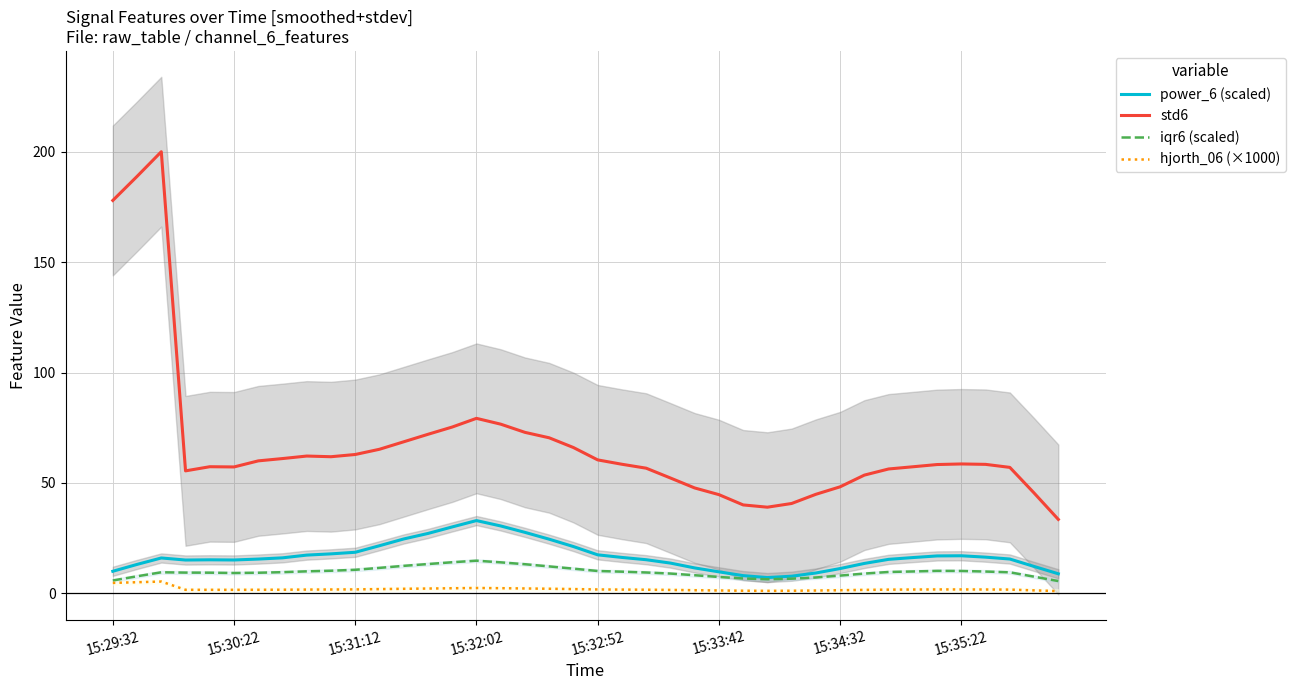

What is the difference between the second highest and minimum values in the iqr6 (scaled) series?

8.5